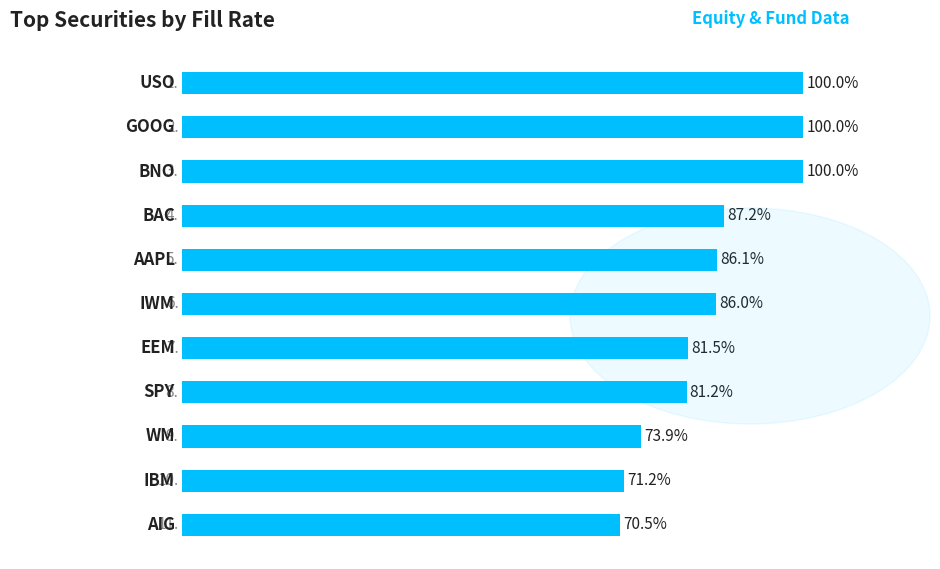

What is the maximum value shown in the chart?

1.0